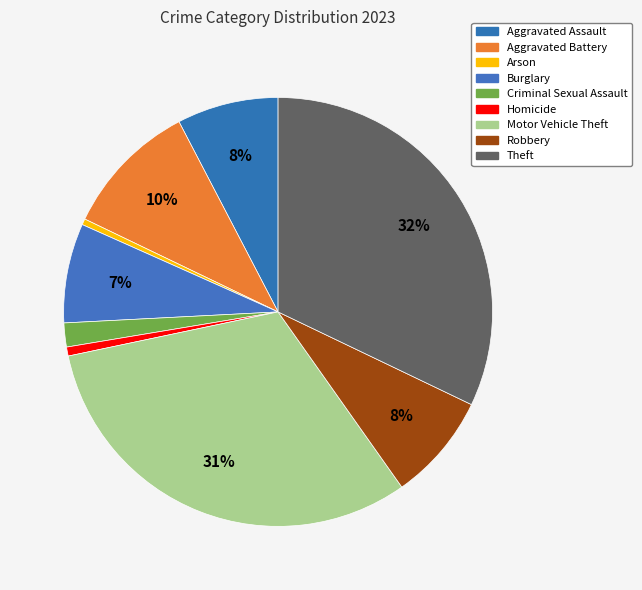

To the nearest percent, what percentage of the pie is Motor Vehicle Theft?

31%